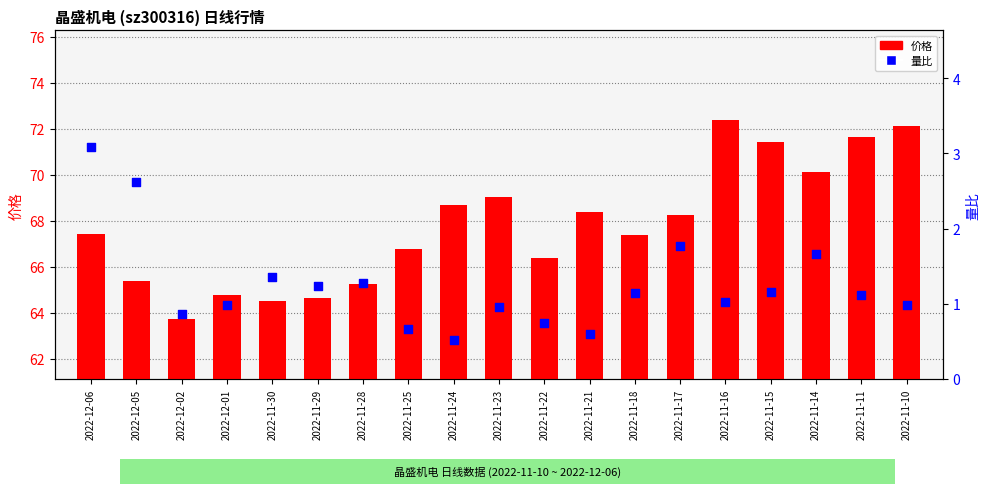

What are all the series names shown in the legend?

价格, 量比